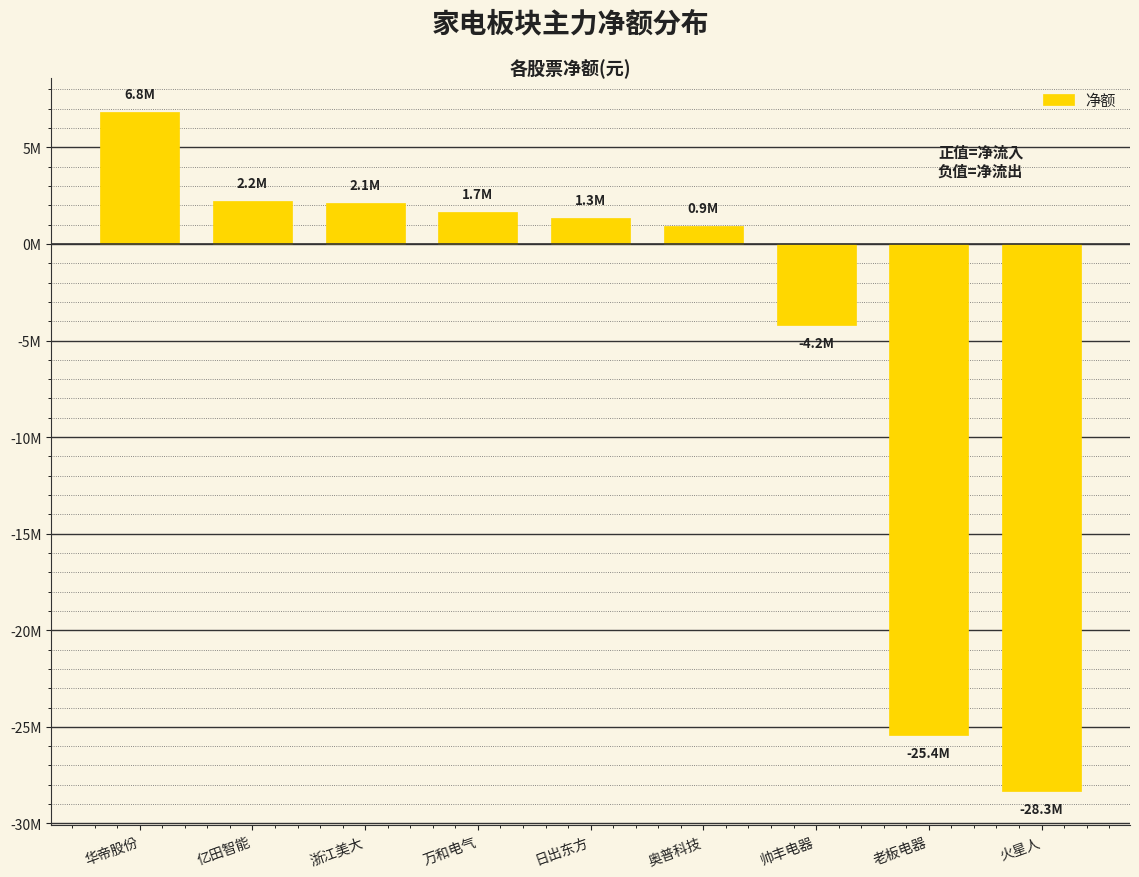

What position from the right is 浙江美大?

7